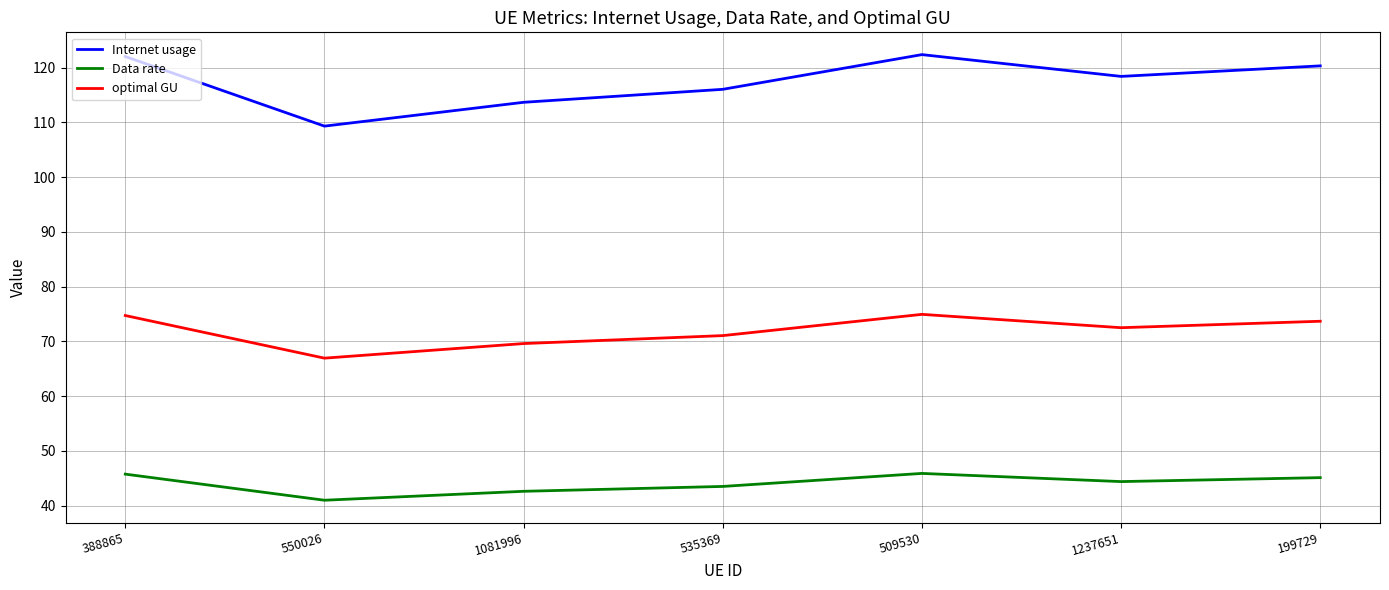

True or false: Data rate and optimal GU intersect in this chart.

False